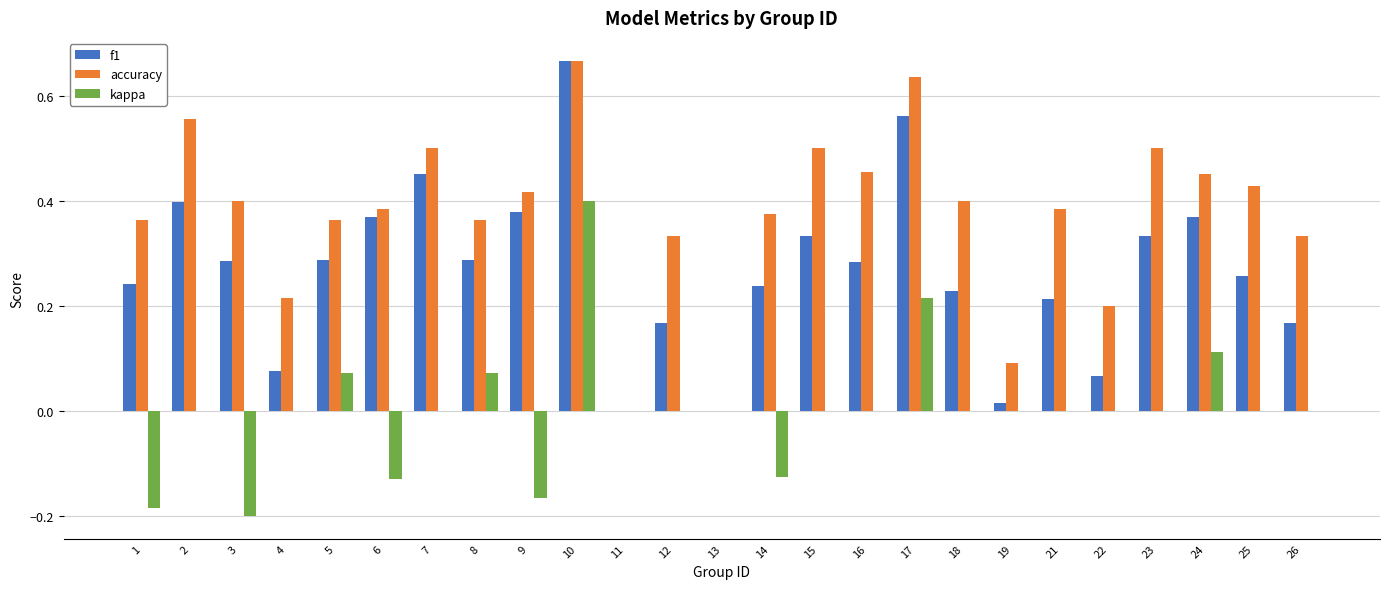

The value of kappa at 21 is 0.0. True or false?

True